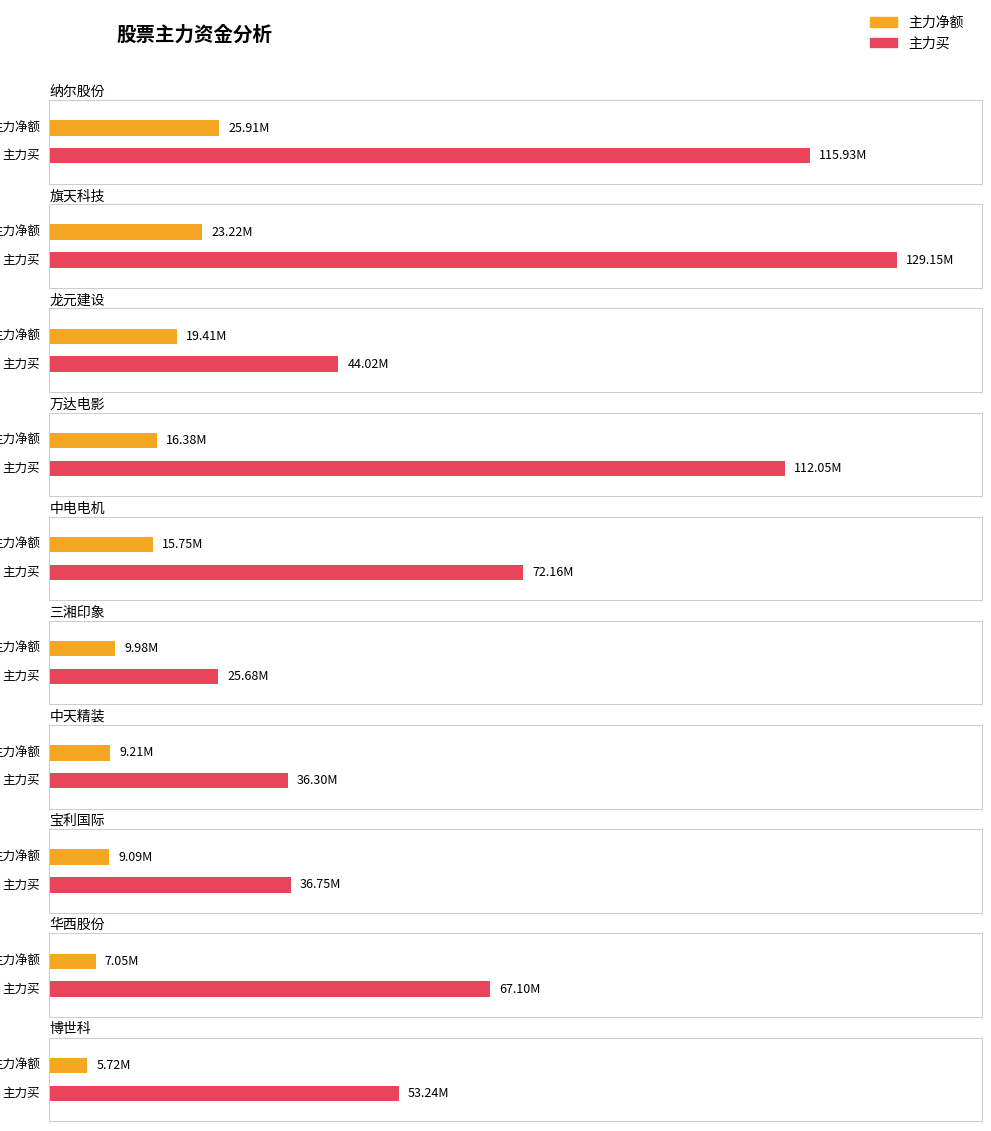

Between 中天精装 and 龙元建设, which is larger?

龙元建设